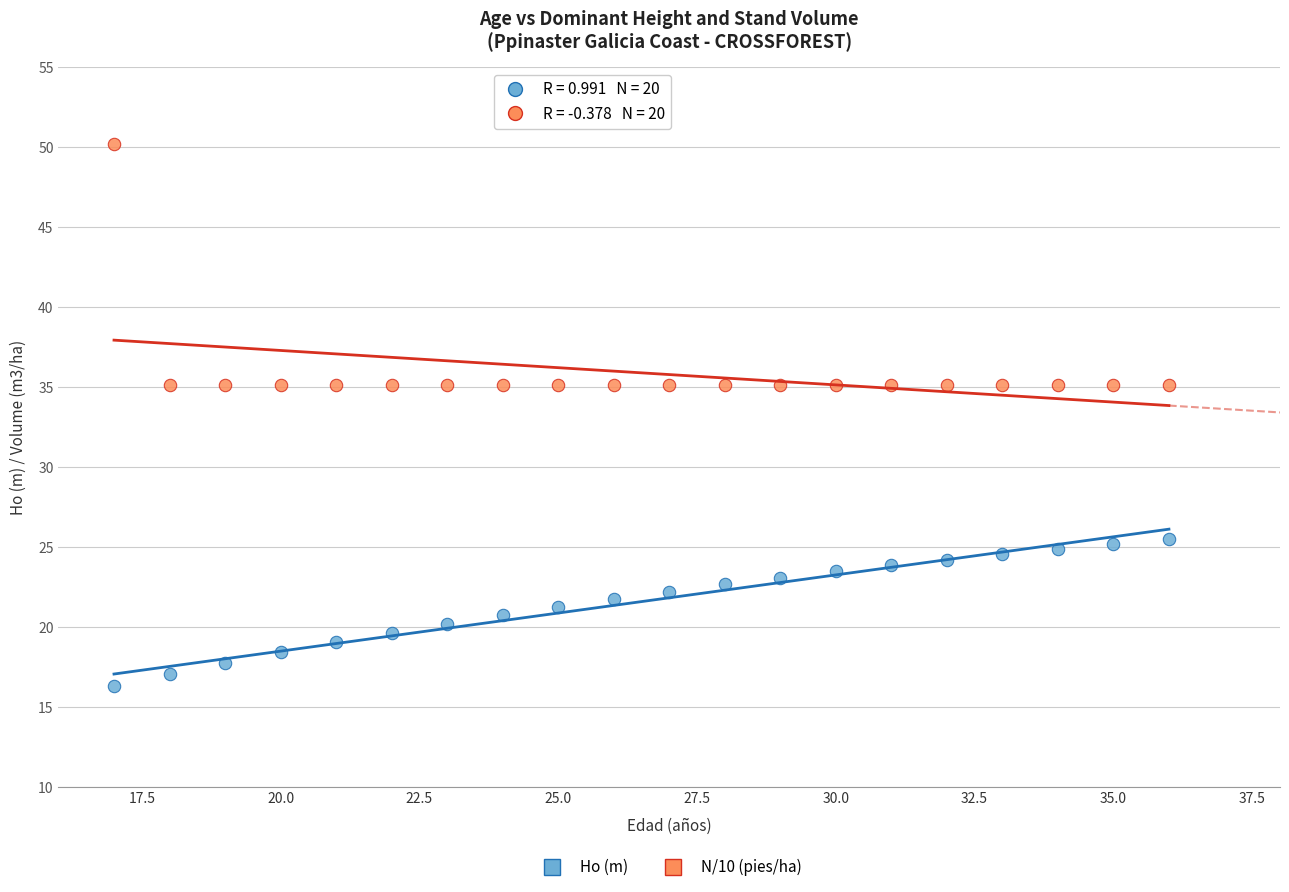

Which series reaches the maximum Y coordinate?

N/10 (pies/ha)